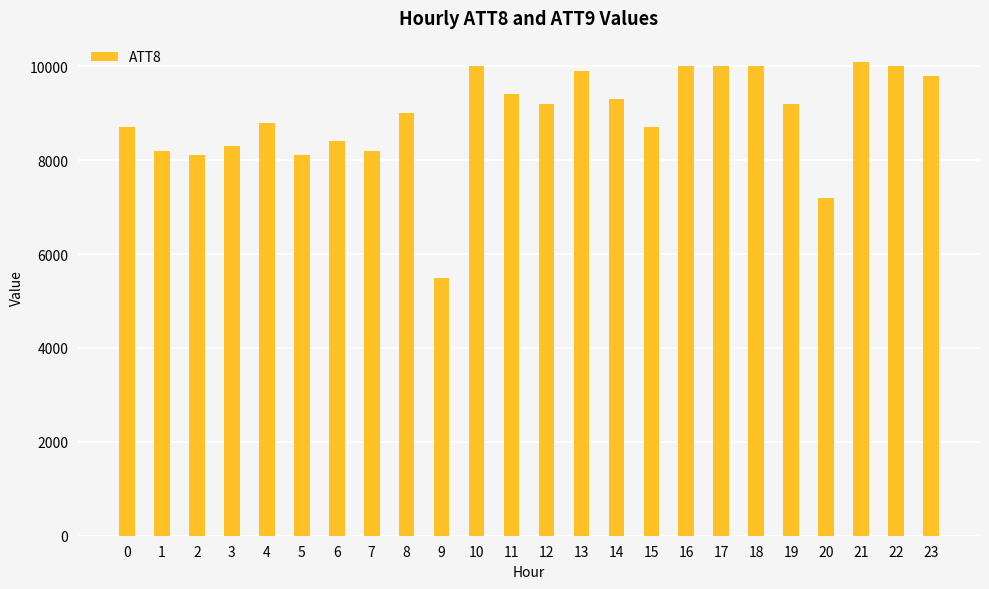

At which label does the data first exceed 9200?

10